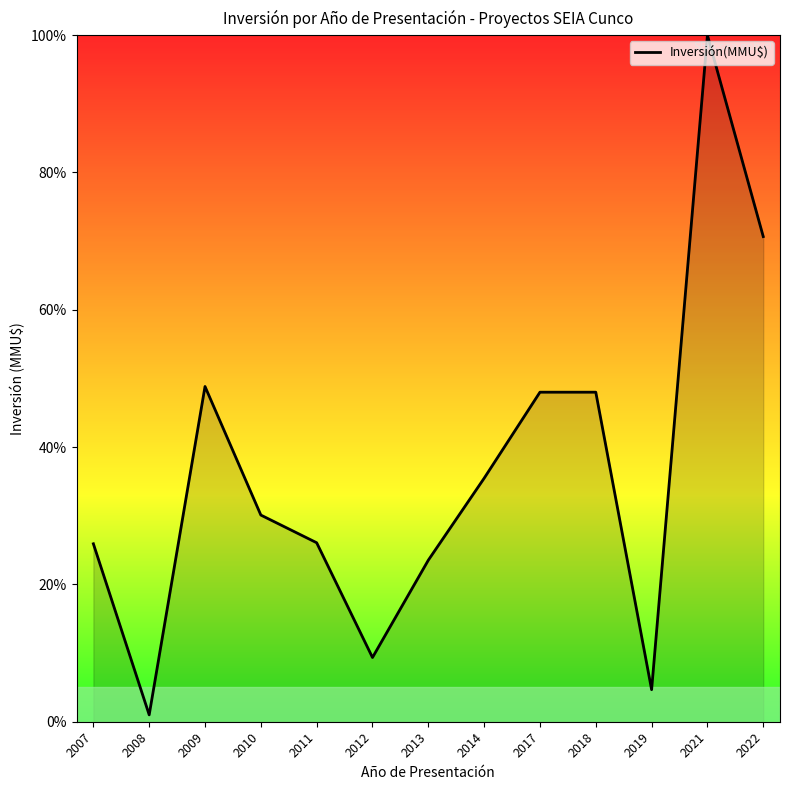

At which label does the data first exceed 30?

2009